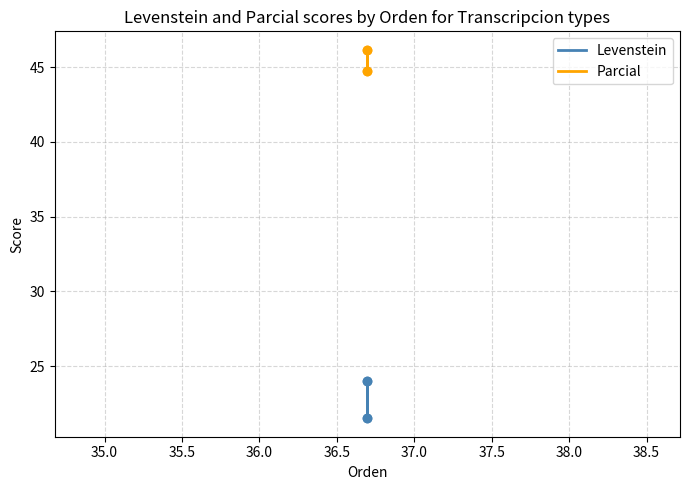

Is the value of Levenstein at 34.5 greater than the value of Parcial at 35.5?

No